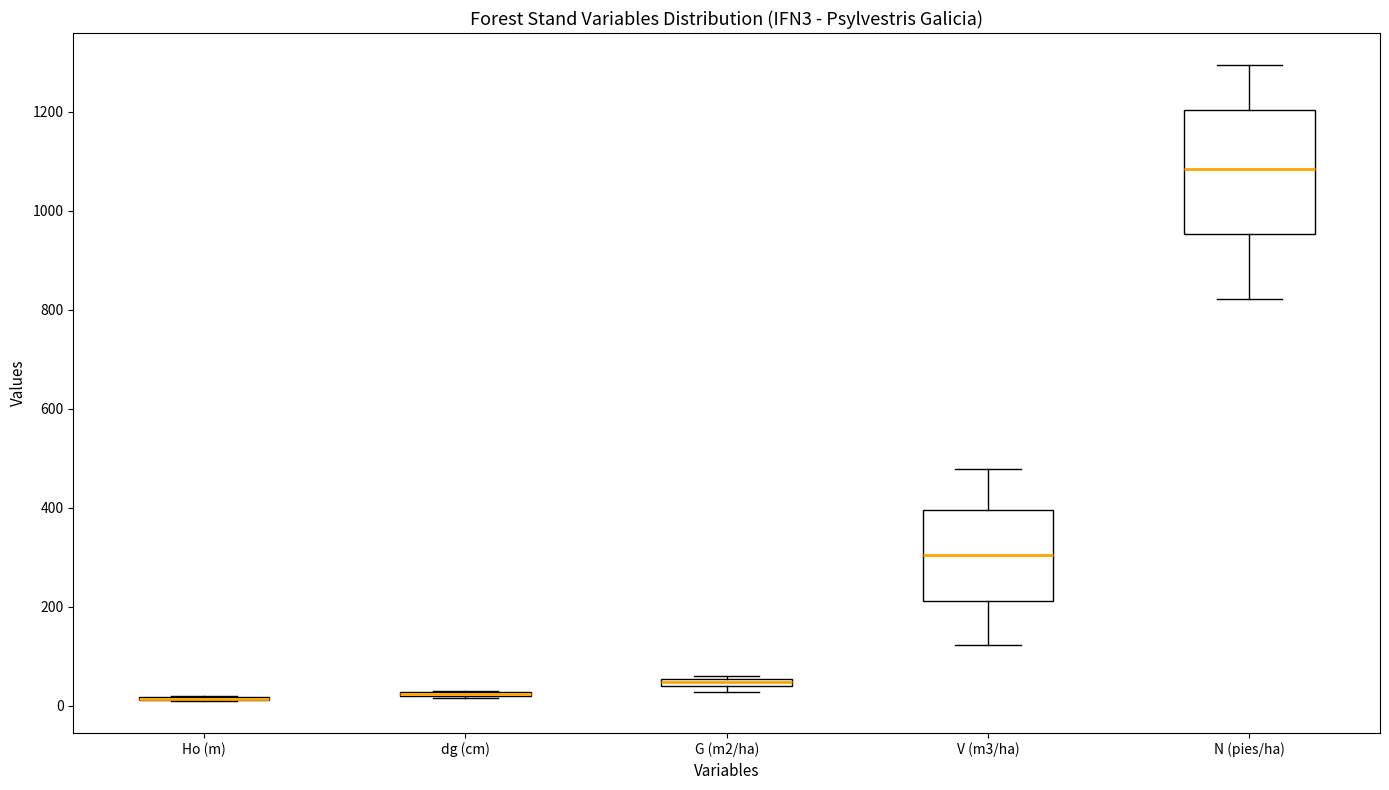

Comparing the boxes themselves (not the whiskers), which one is the tallest?

N (pies/ha)